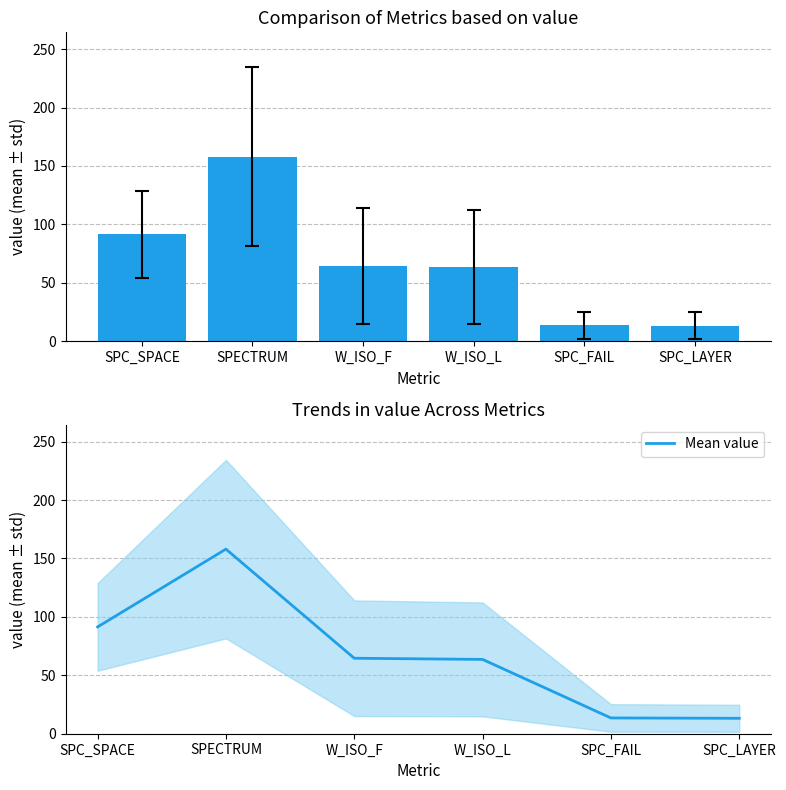

Which has a higher value, SPC_FAIL or W_ISO_L?

W_ISO_L